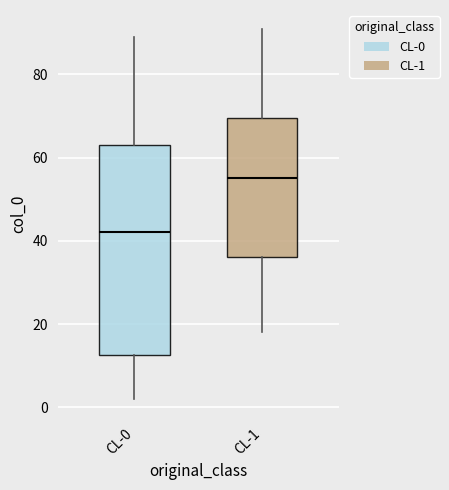

Comparing the boxes themselves (not the whiskers), which one is the tallest?

CL-0